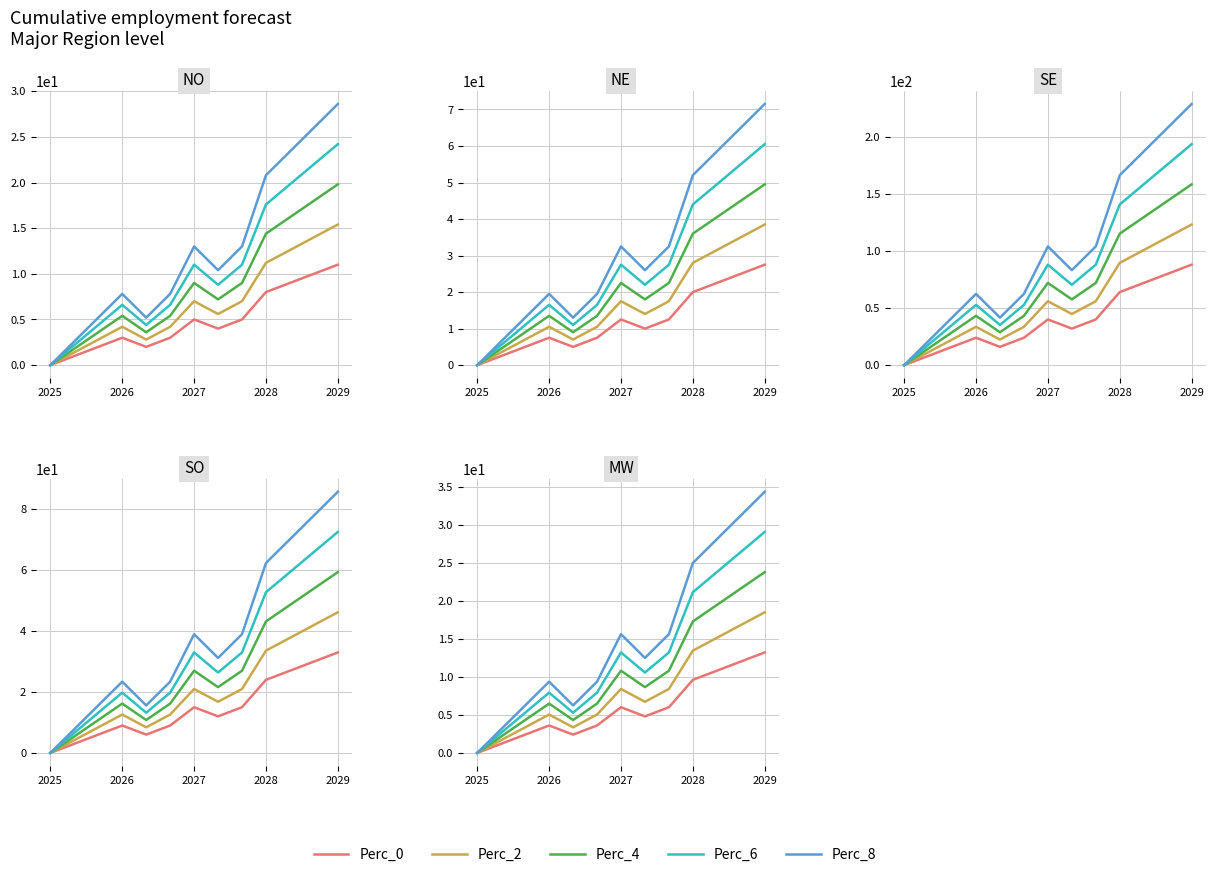

The Perc_4 series shows 33.6 at 11. True or false?

False